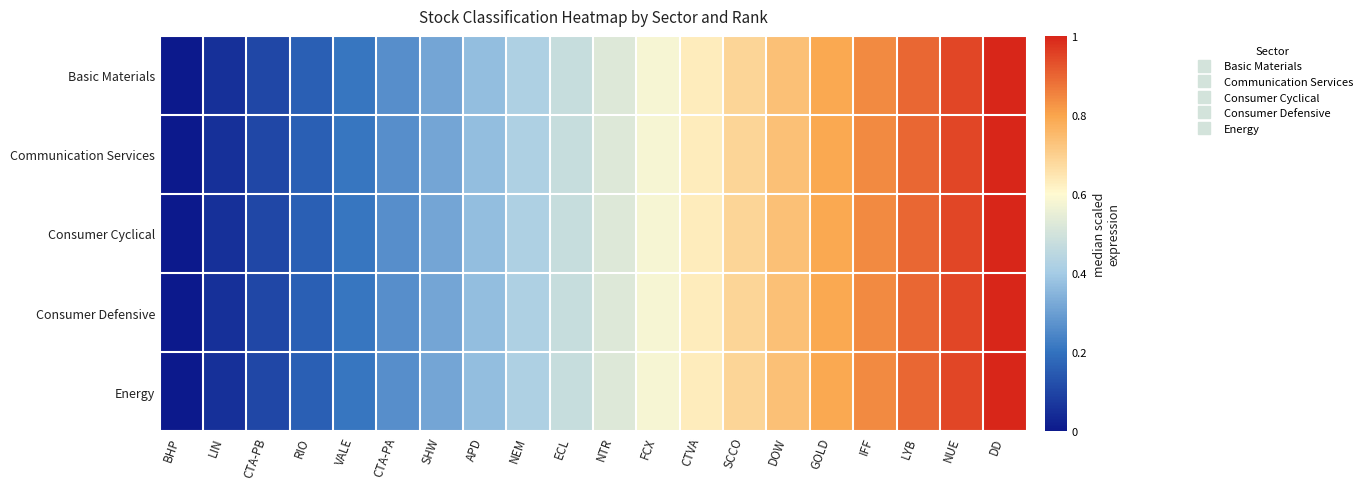

How many distinct data groups are displayed?

5